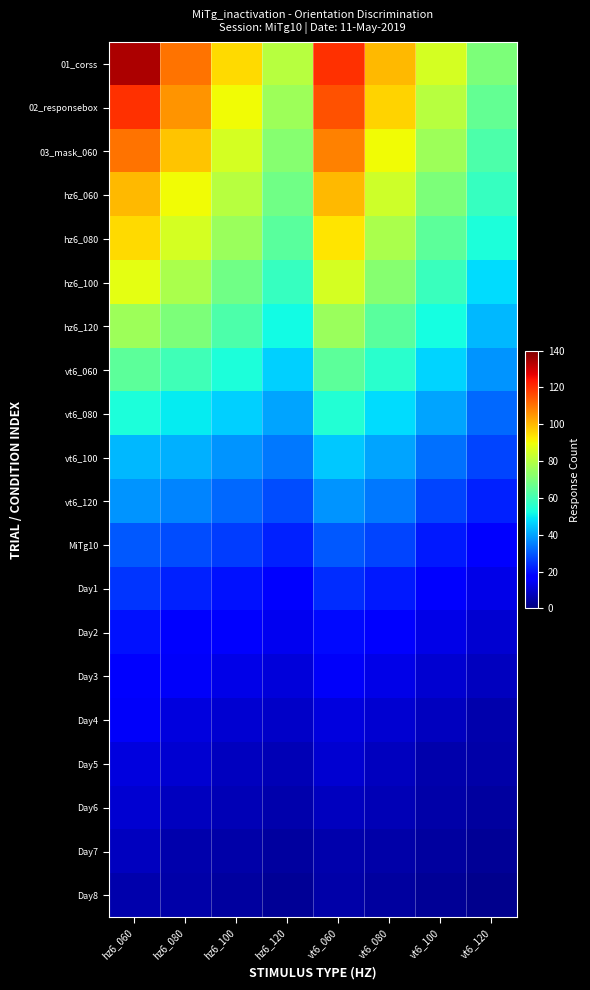

Count the number of data series in this chart.

20